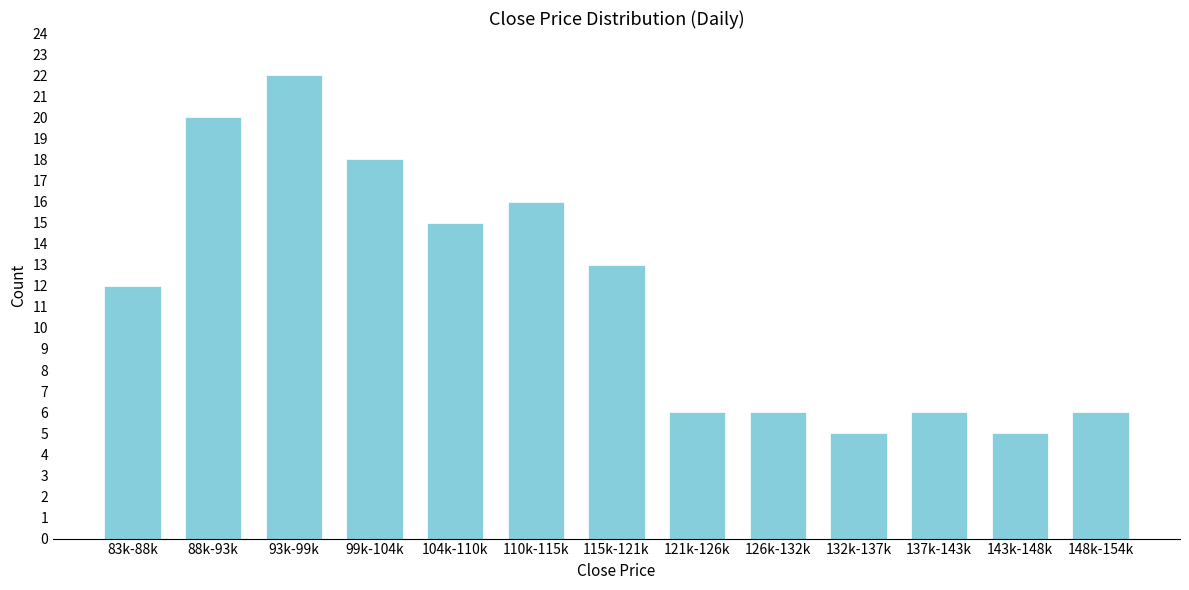

Reading left to right, extract all data points from this chart.

83k-88k=12	88k-93k=20	93k-99k=22	99k-104k=18	104k-110k=15	110k-115k=16	115k-121k=13	121k-126k=6	126k-132k=6	132k-137k=5	137k-143k=6	143k-148k=5	148k-154k=6